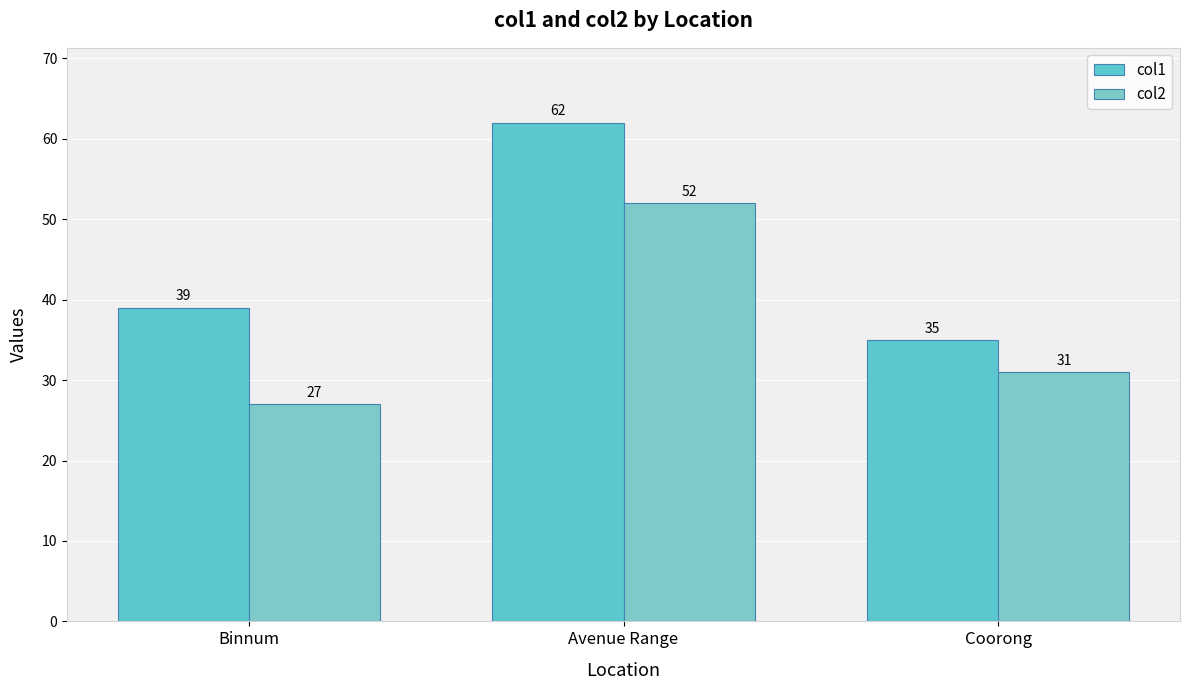

What is the sum of all col2 values?

110